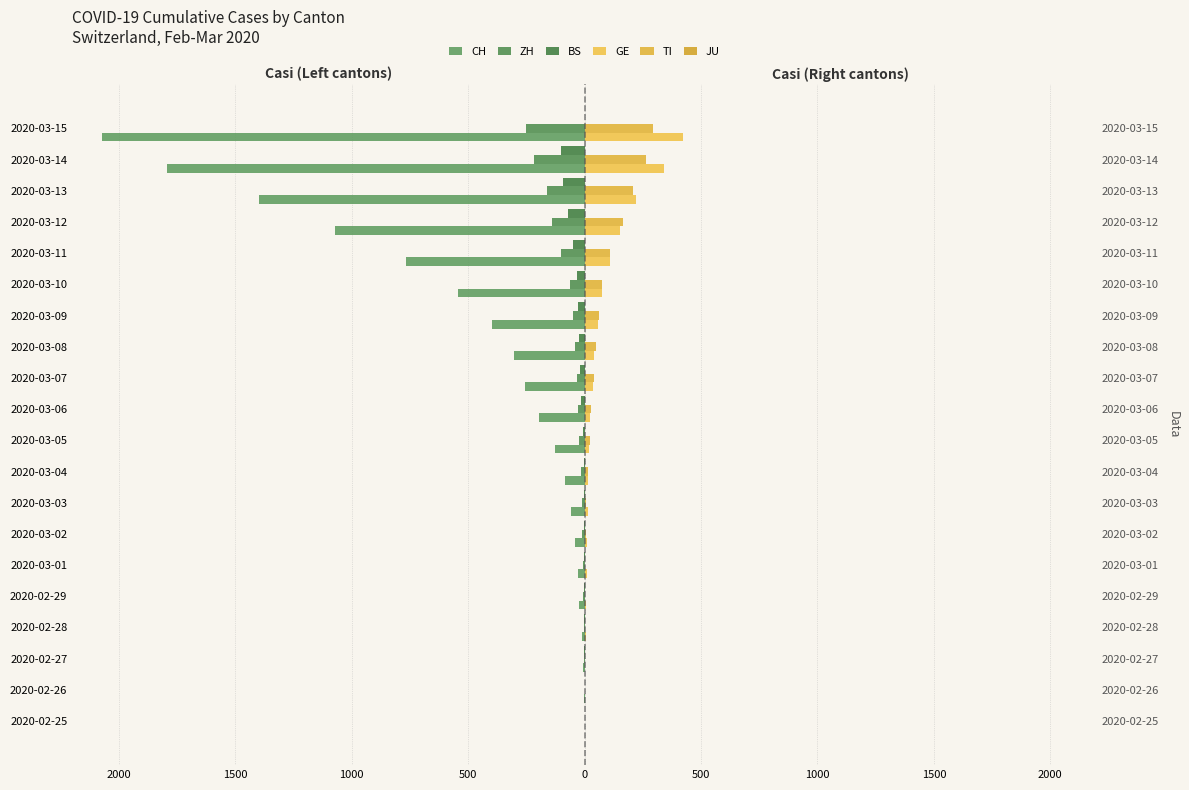

What is the difference between the second highest and minimum values in the GE series?

340.0